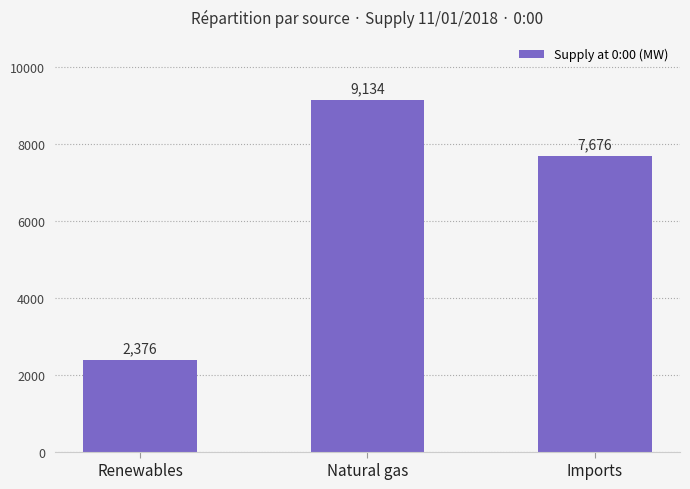

Which category has the lowest value across all series?

Renewables